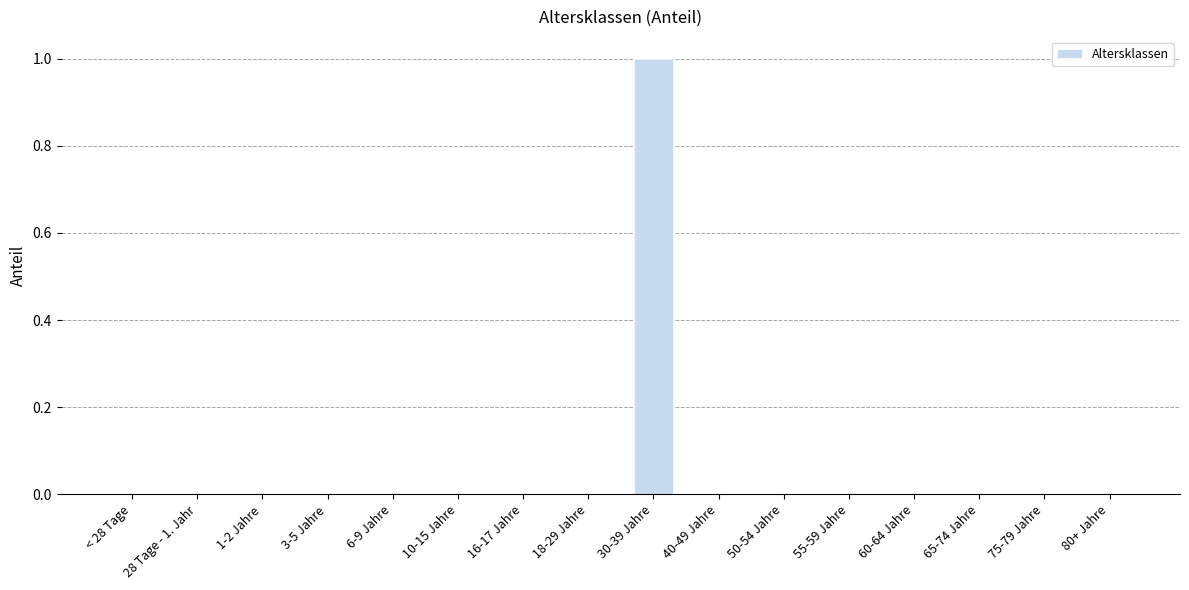

Are the bars horizontal?

No